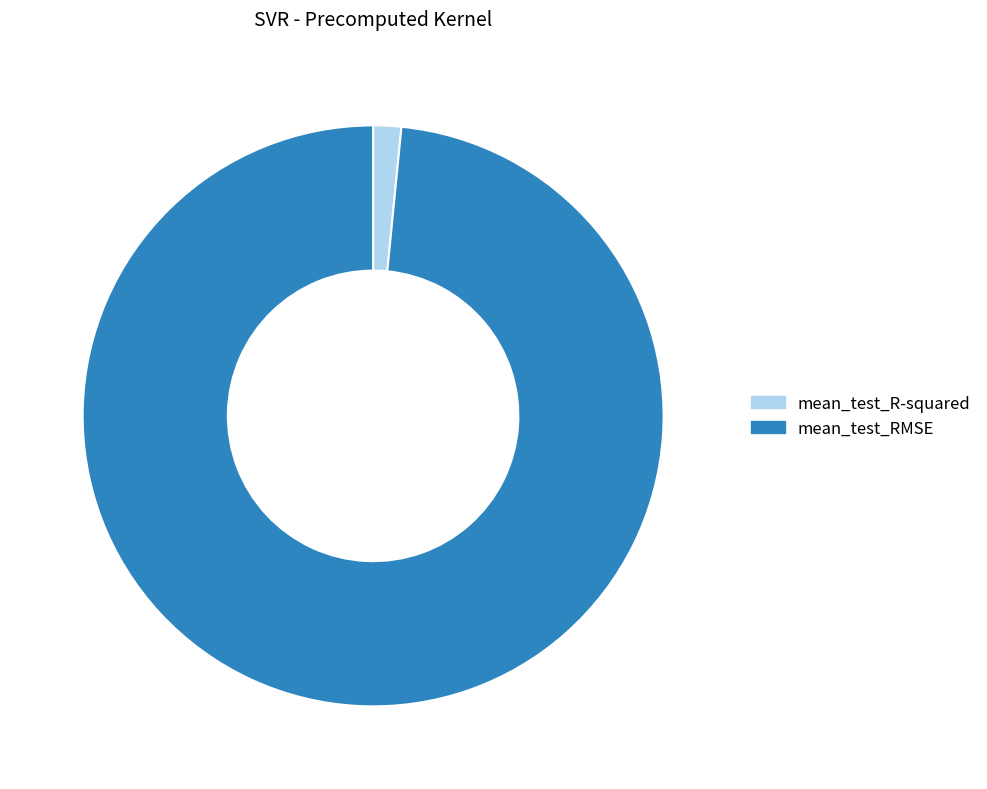

Which slice is the largest?

mean_test_RMSE